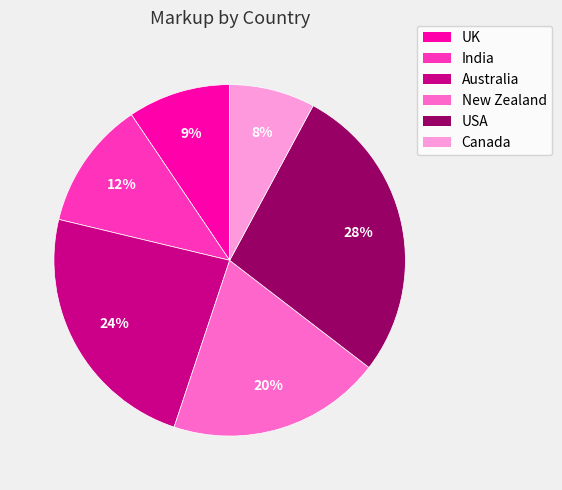

Does USA account for over 50% of the chart?

No